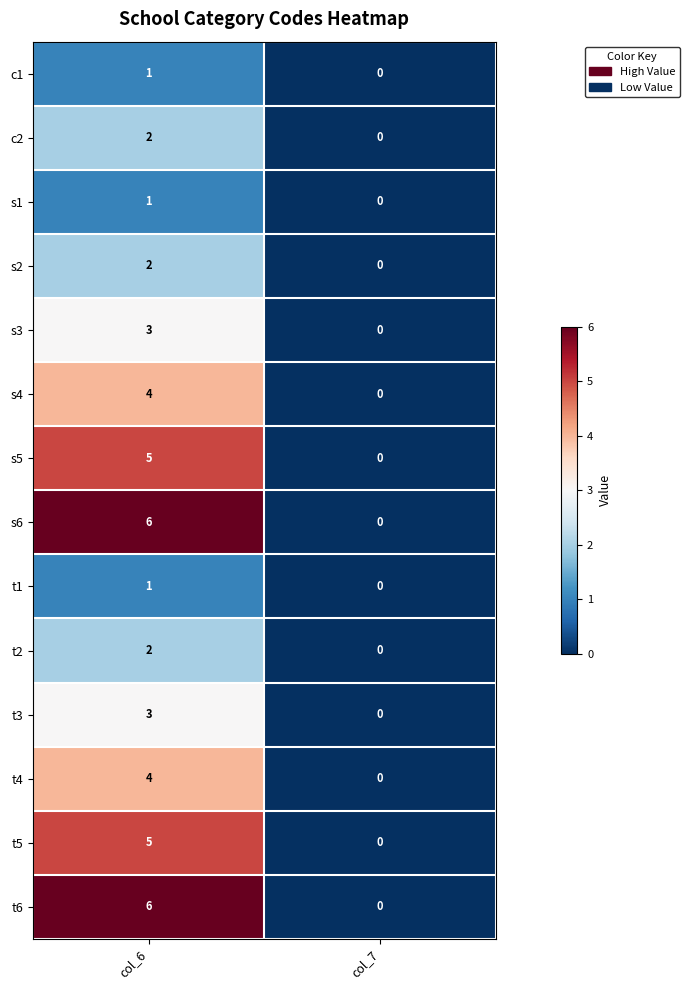

What is the spread (max minus min) of values at col_6?

5